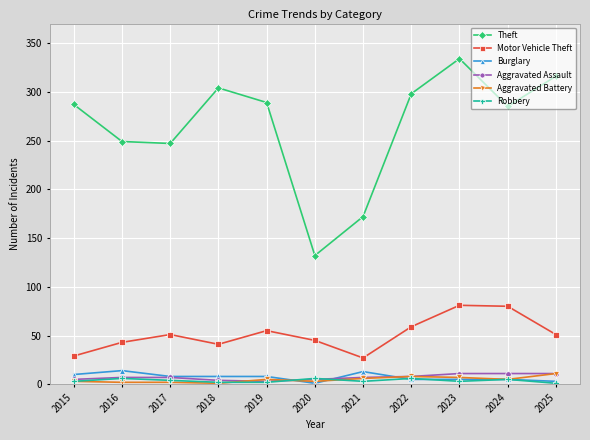

True or false: Theft has a value of 467 at 2019.

False